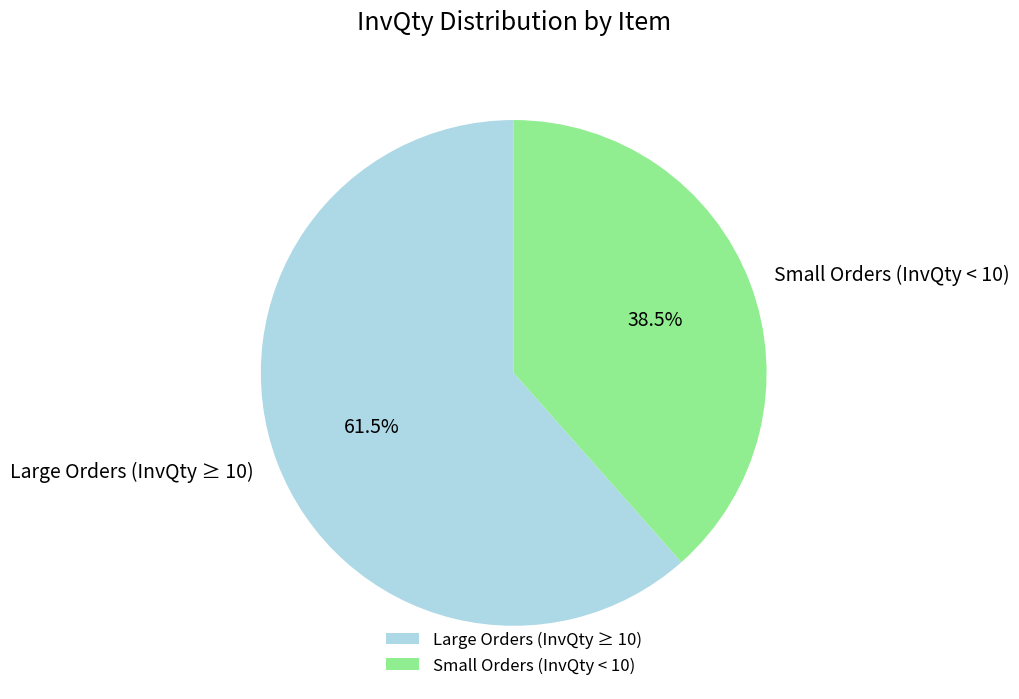

Rank the categories by value from highest to lowest.

Large Orders (InvQty ≥ 10), Small Orders (InvQty < 10)